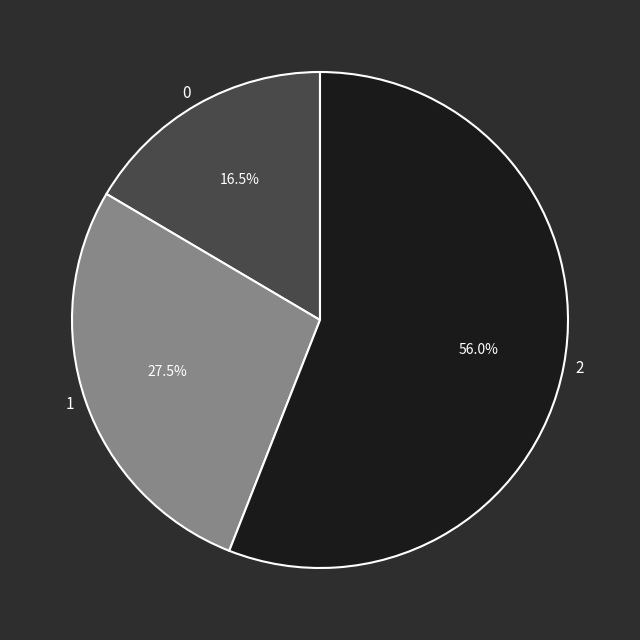

True or false: 2 accounts for 56% of the total.

True